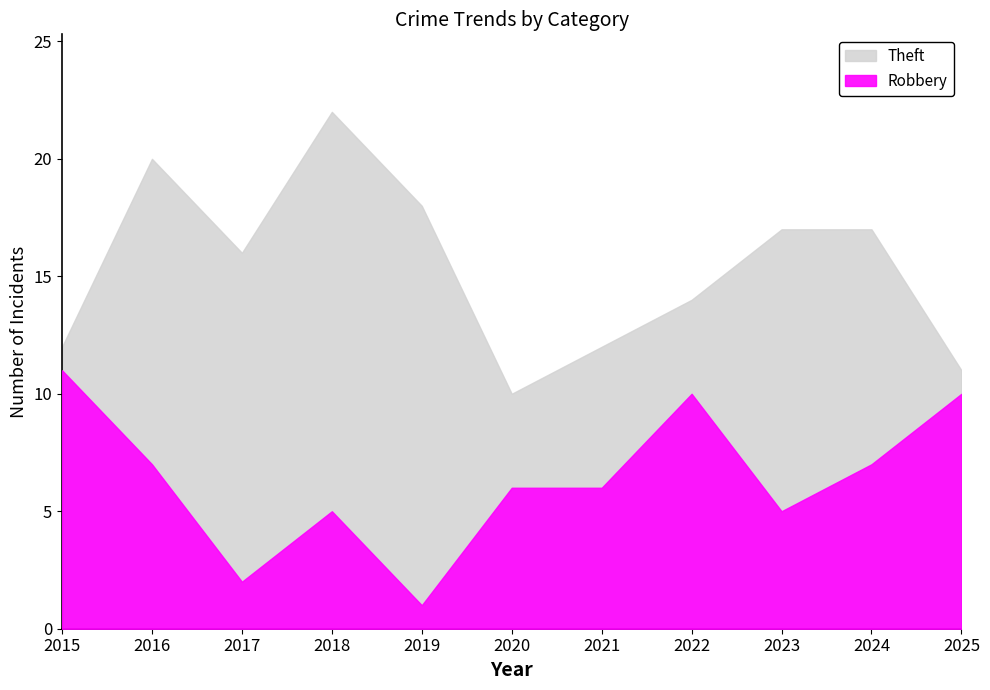

The Robbery series shows 9 at 2020. True or false?

False